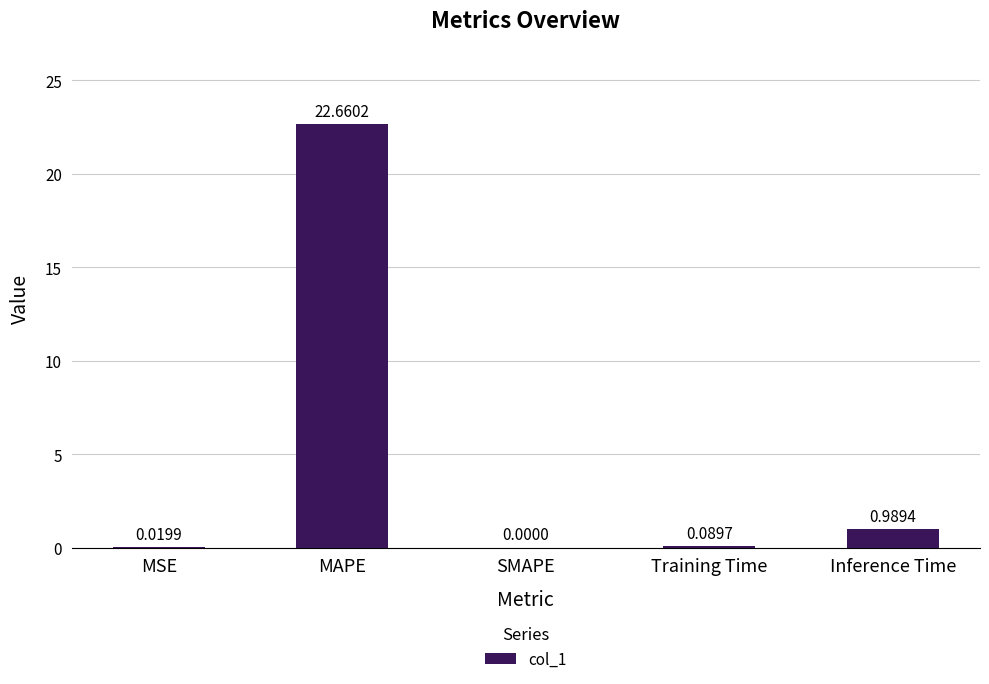

At which label is the value closest to 11?

Inference Time